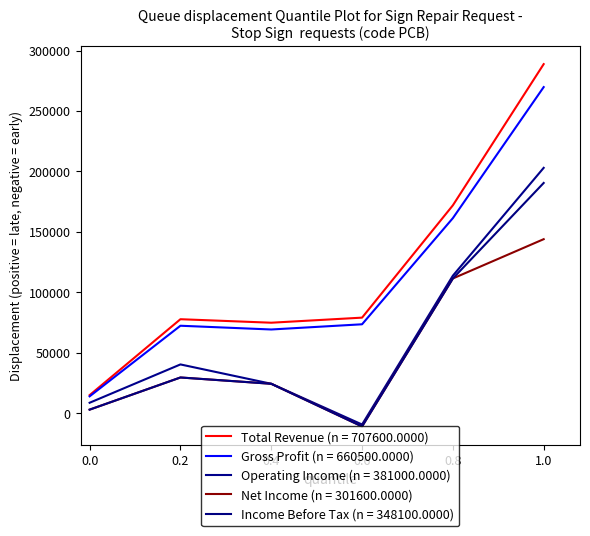

Count the number of data series in this chart.

5